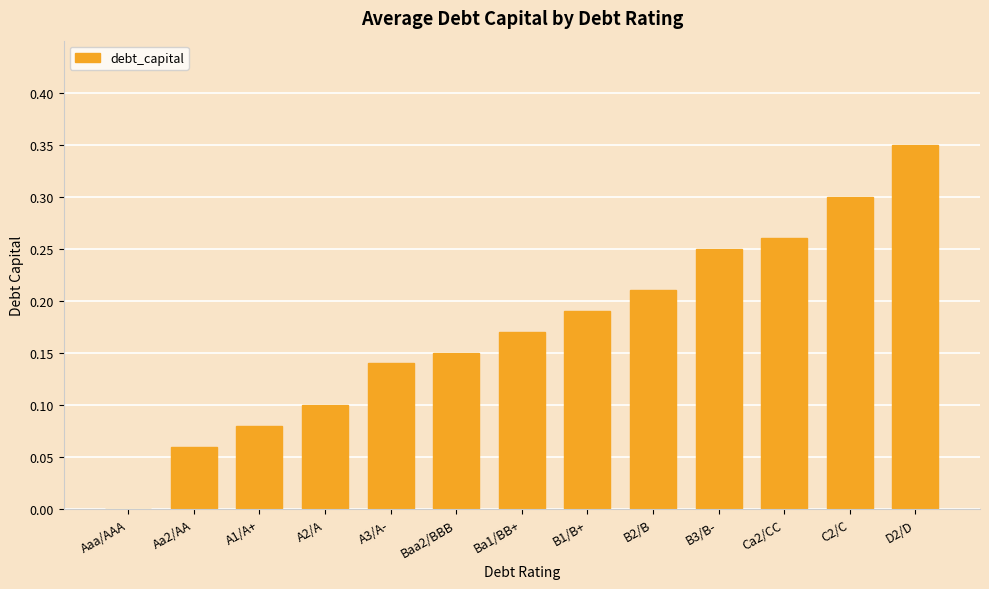

What is the sum of all values?

2.3